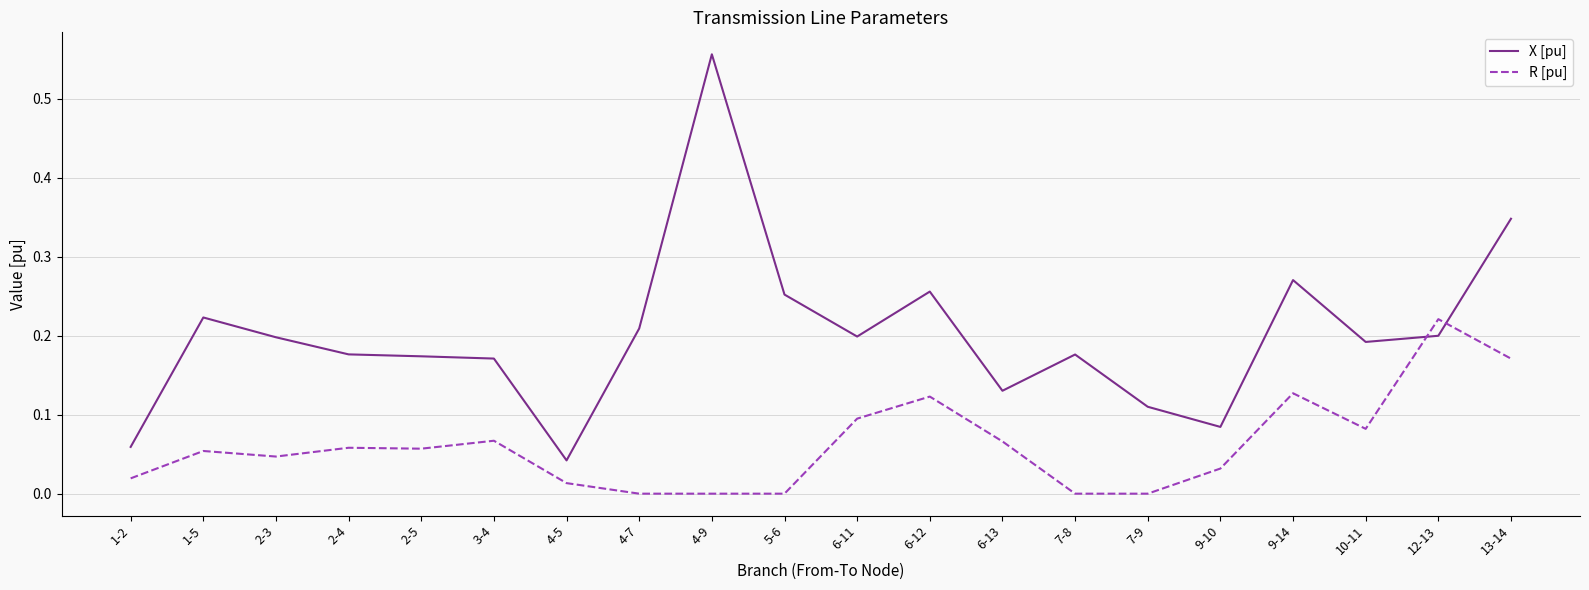

Which category has the highest value across all series?

4-9